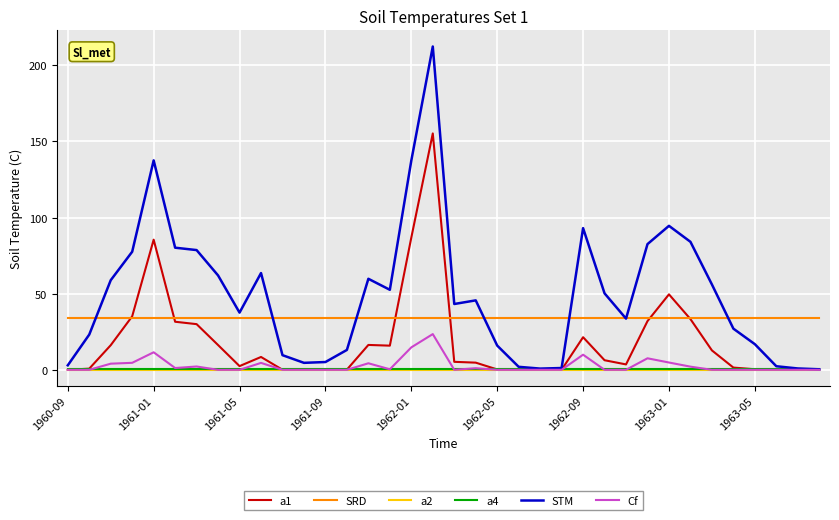

Count the number of categories in the chart.

36